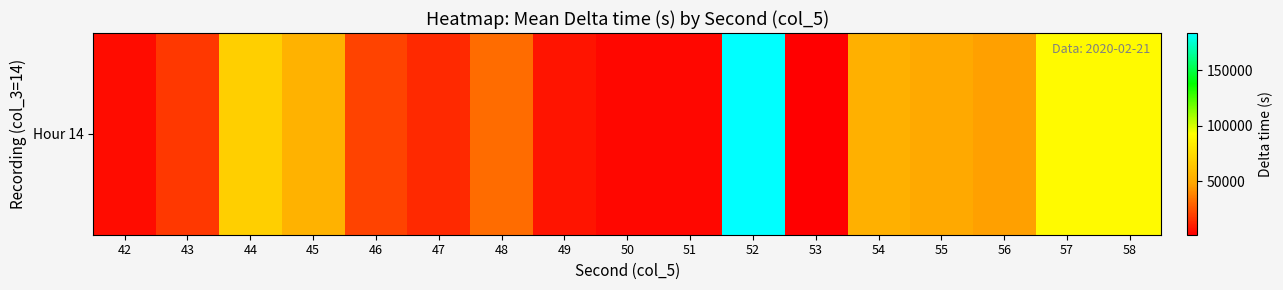

What is the average value?

44018.2